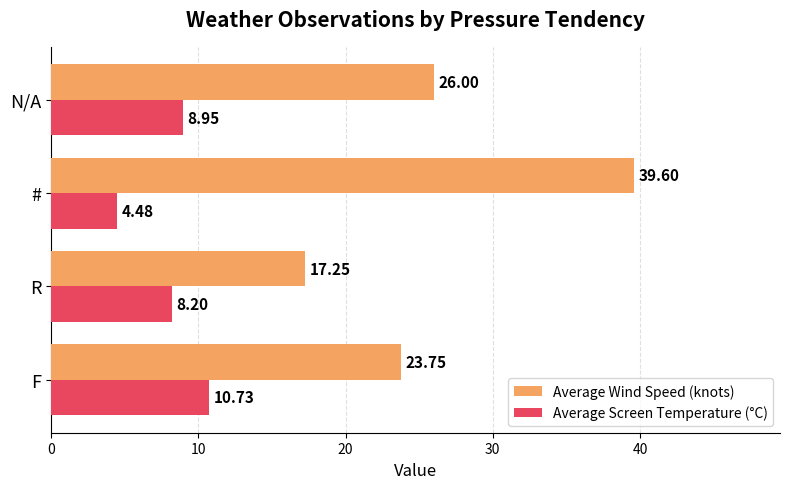

How many data points does each series have?

4